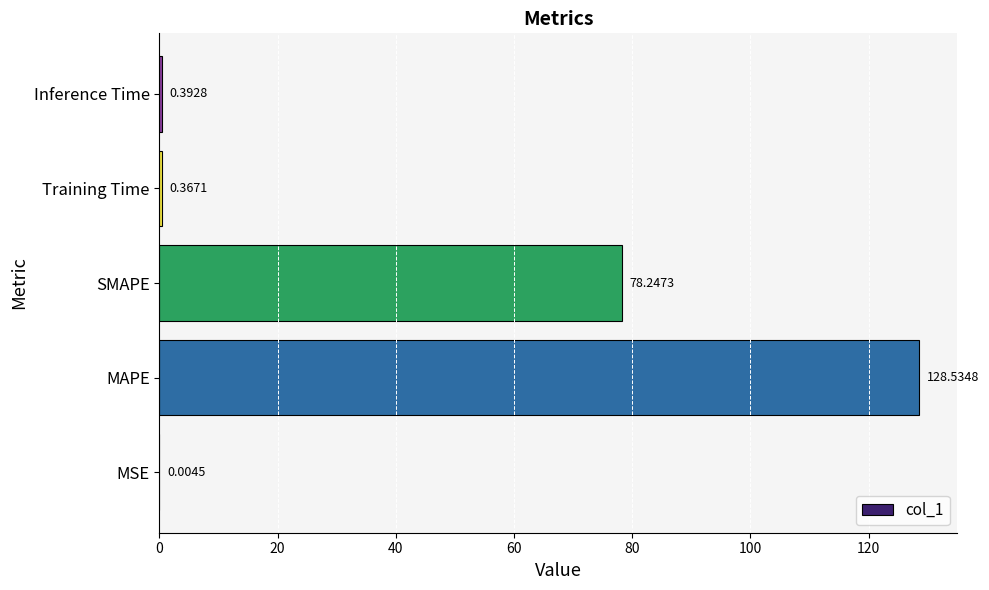

Between SMAPE and MSE, which is larger?

SMAPE